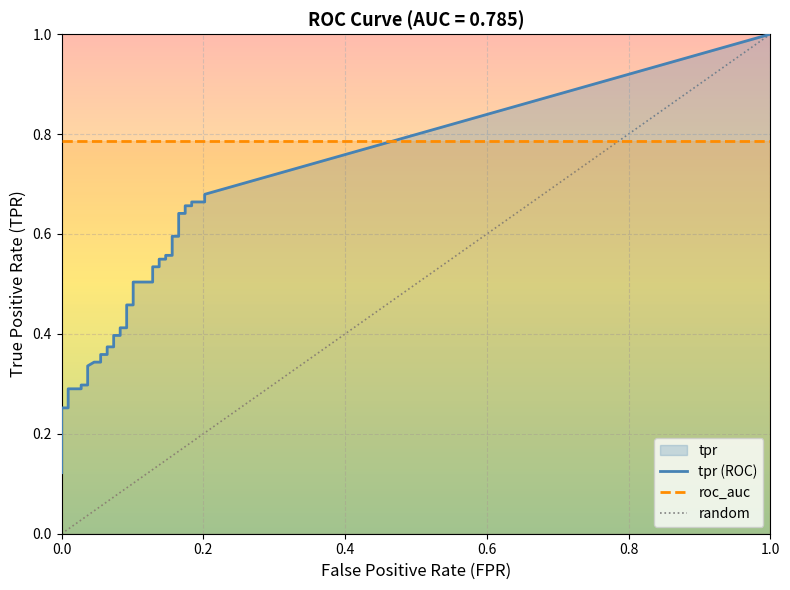

Does the chart display data point markers on the line(s)?

No